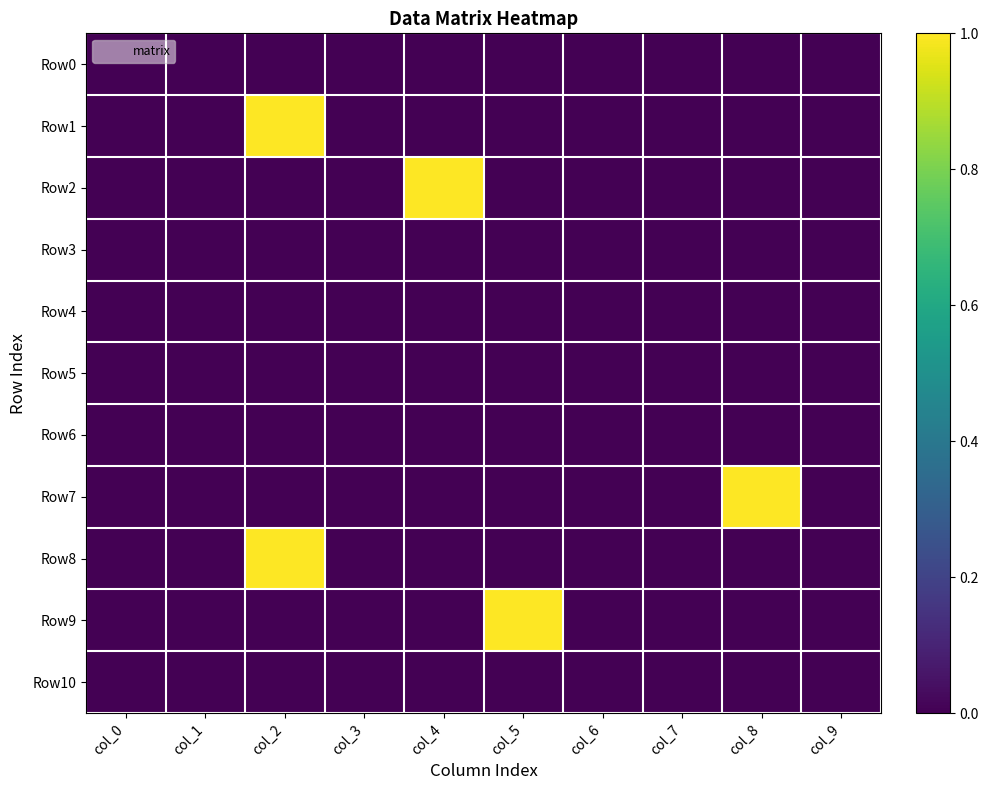

Between col_4 and col_6, which series saw the biggest shift?

Row2